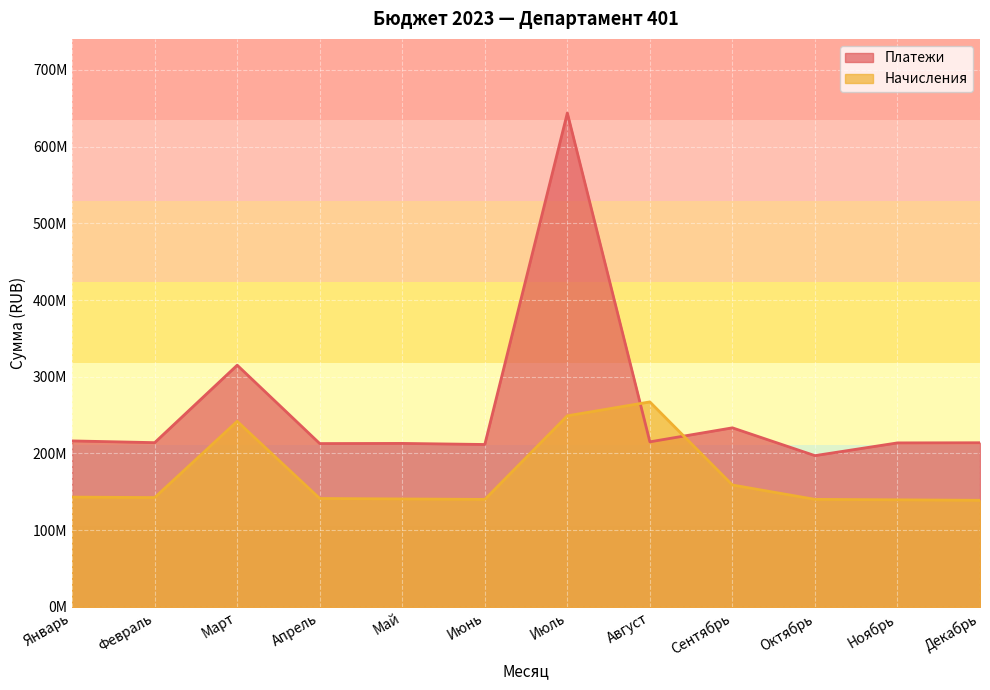

True or false: Платежи has more than 0 points higher than both neighbors.

True